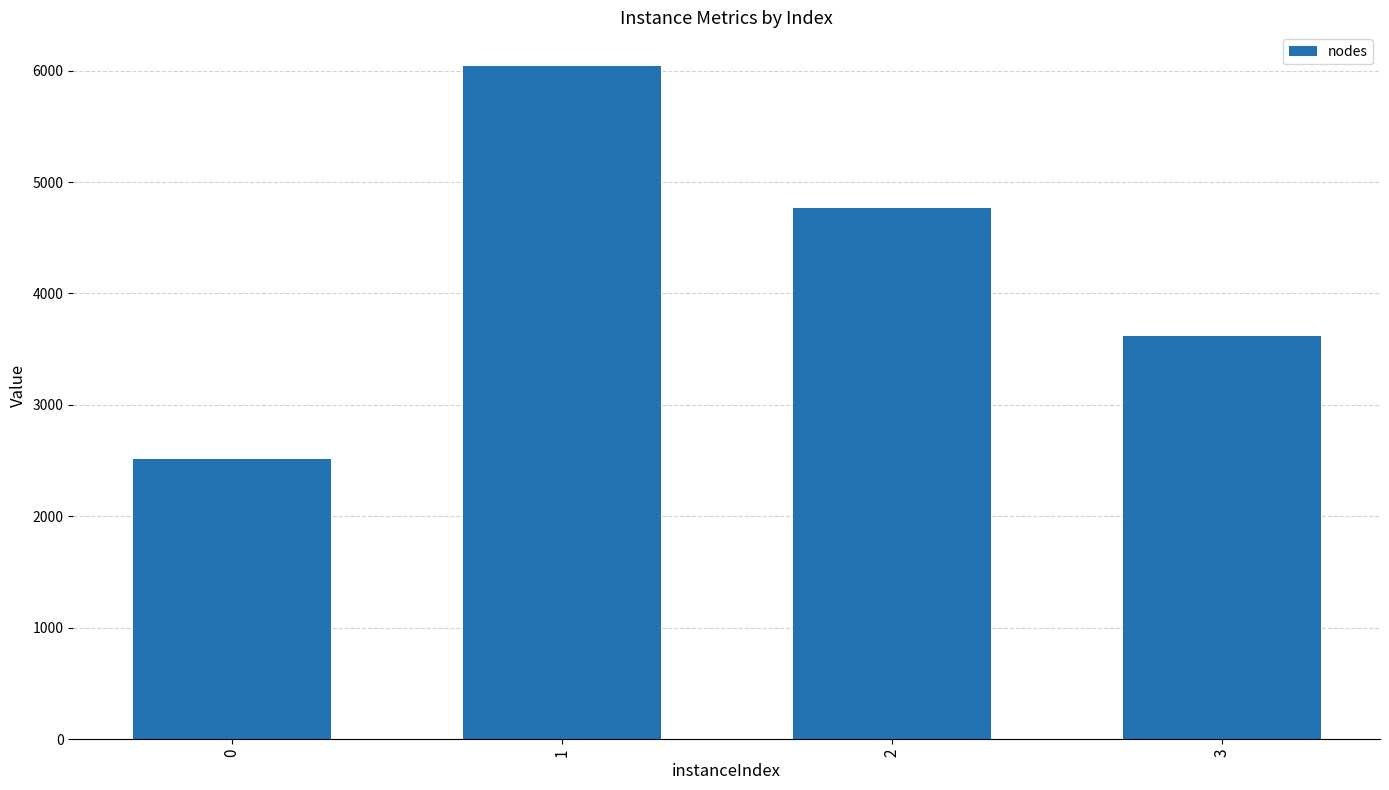

How many values are between 3619 and 6041?

3